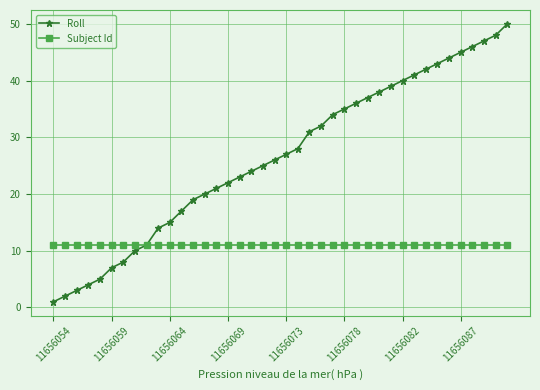

Which series has the largest range (max minus min)?

Roll